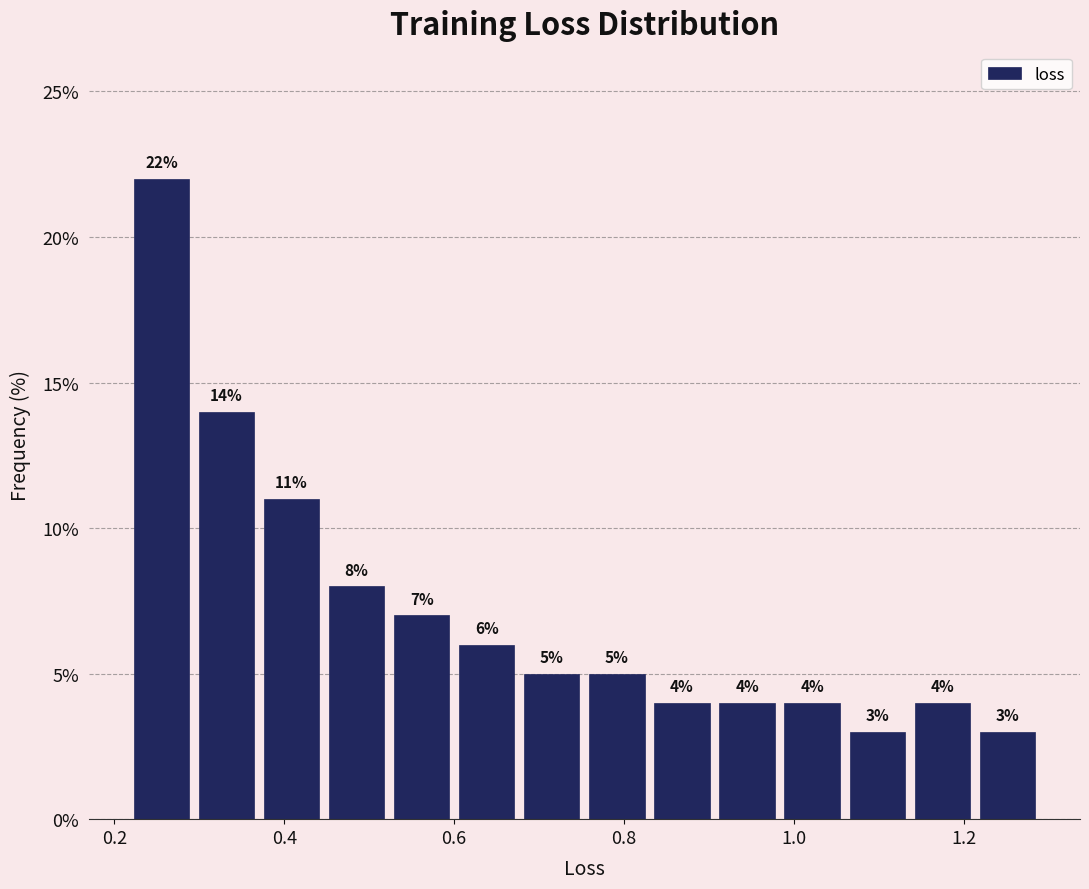

Around what value on the x-axis is the tallest bar? Give the approximate position of its centre, as read against the axis.

0.26